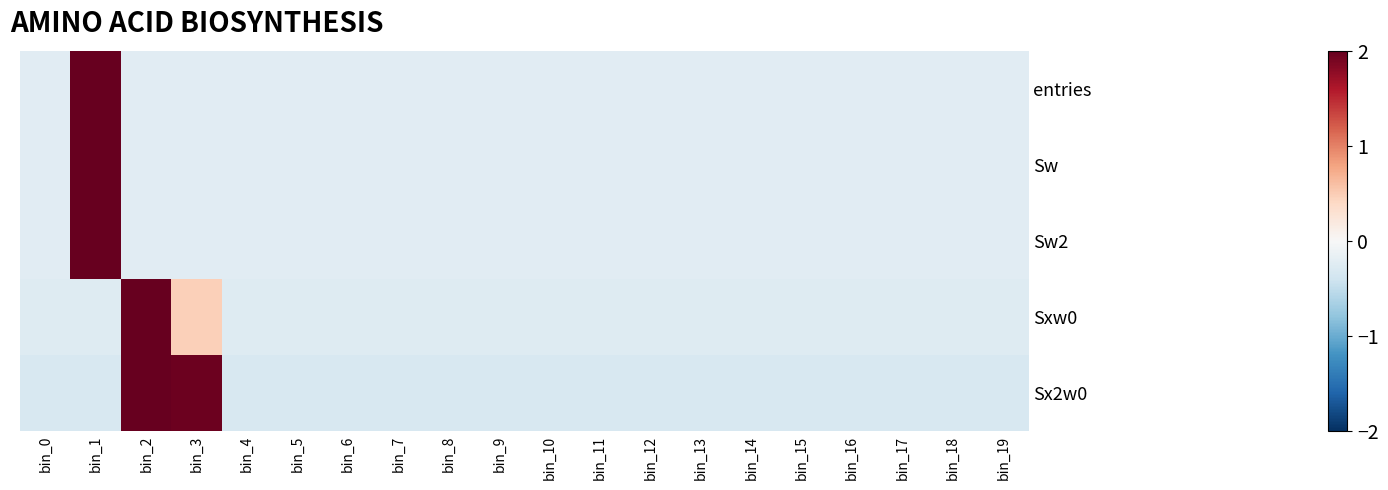

How many data points does each series have?

20